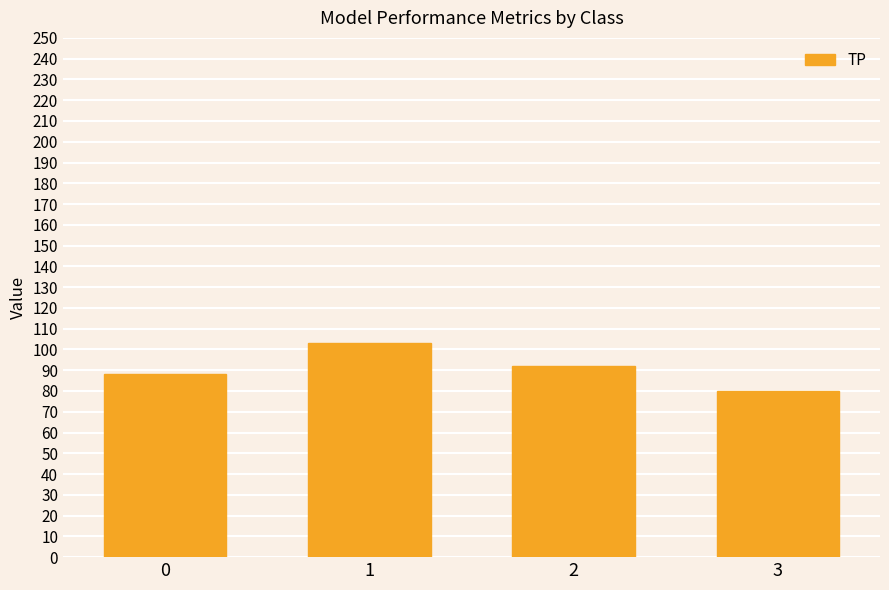

What is the greatest value displayed?

103